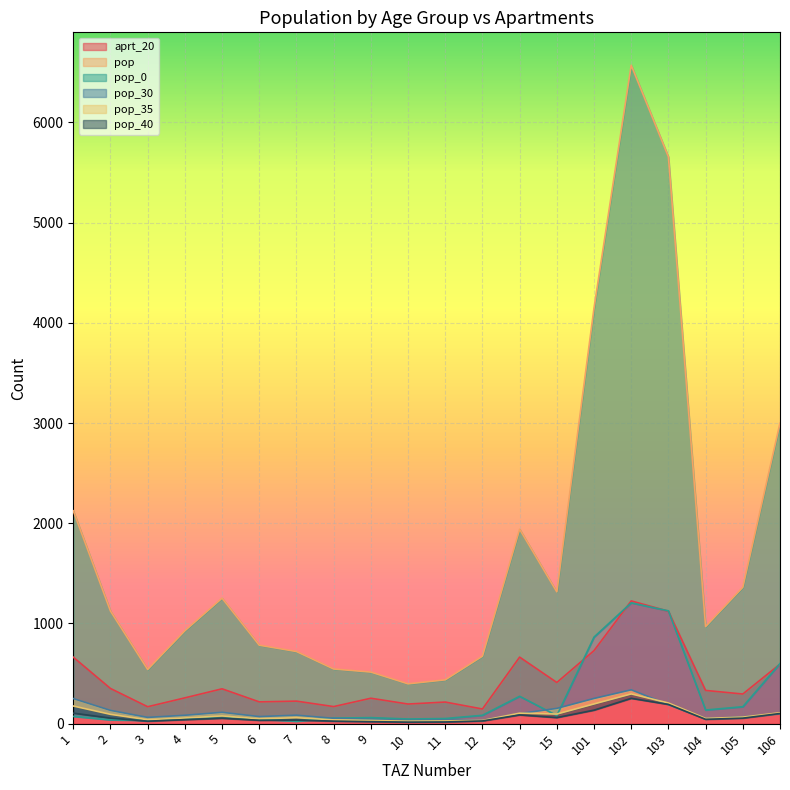

Which has a higher value, 106 or 102?

102